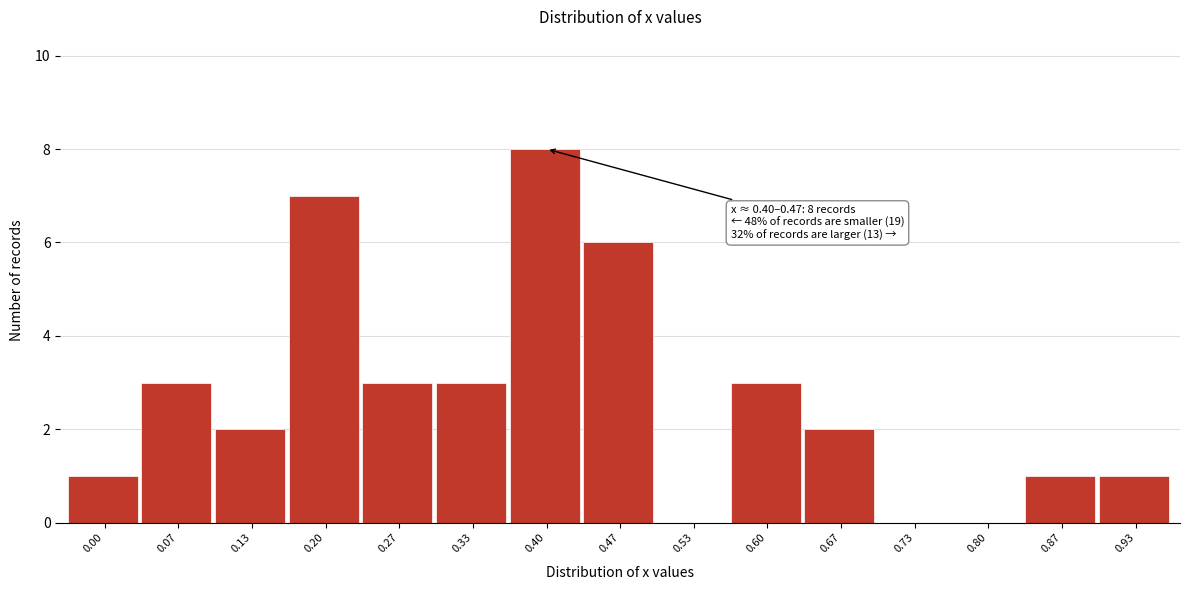

Reading right to left, what are all the values shown in this chart?

0.93=1	0.87=1	0.80=0	0.73=0	0.67=2	0.60=3	0.53=0	0.47=6	0.40=8	0.33=3	0.27=3	0.20=7	0.13=2	0.07=3	0.00=1